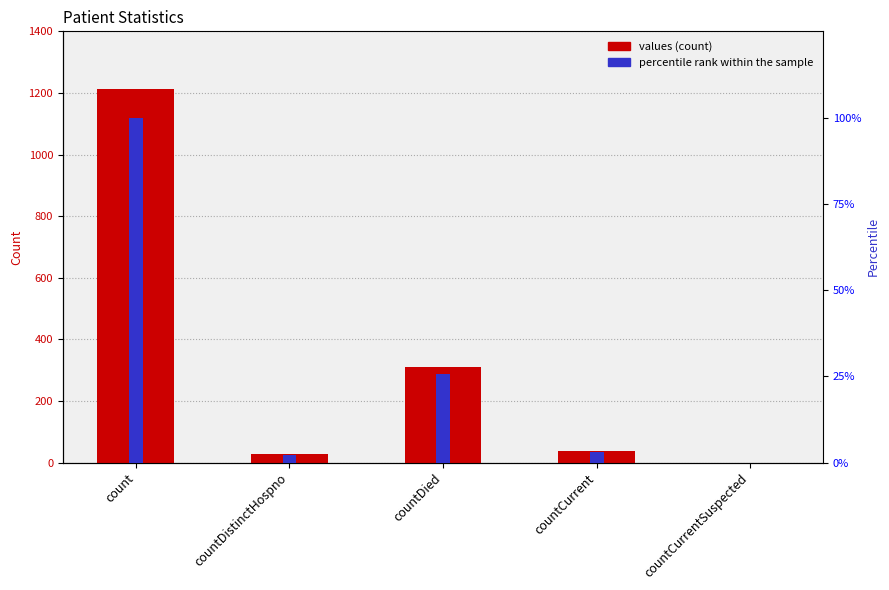

Reading left to right, transcribe all the data shown in this chart.

values: 1213.0	27.0	310.0	37.0	0.0
percentile rank within the sample: 100.0	2.2	25.6	3.1	0.0